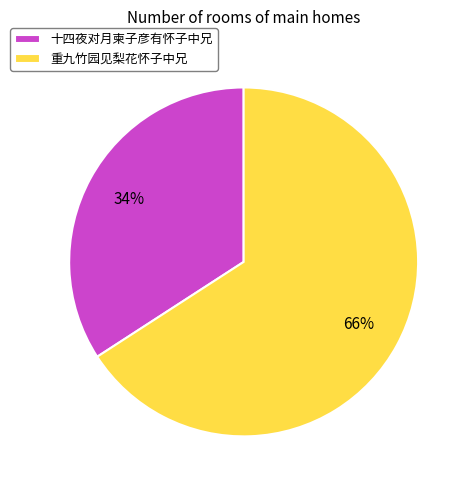

What is the majority slice?

重九竹园见梨花怀子中兄